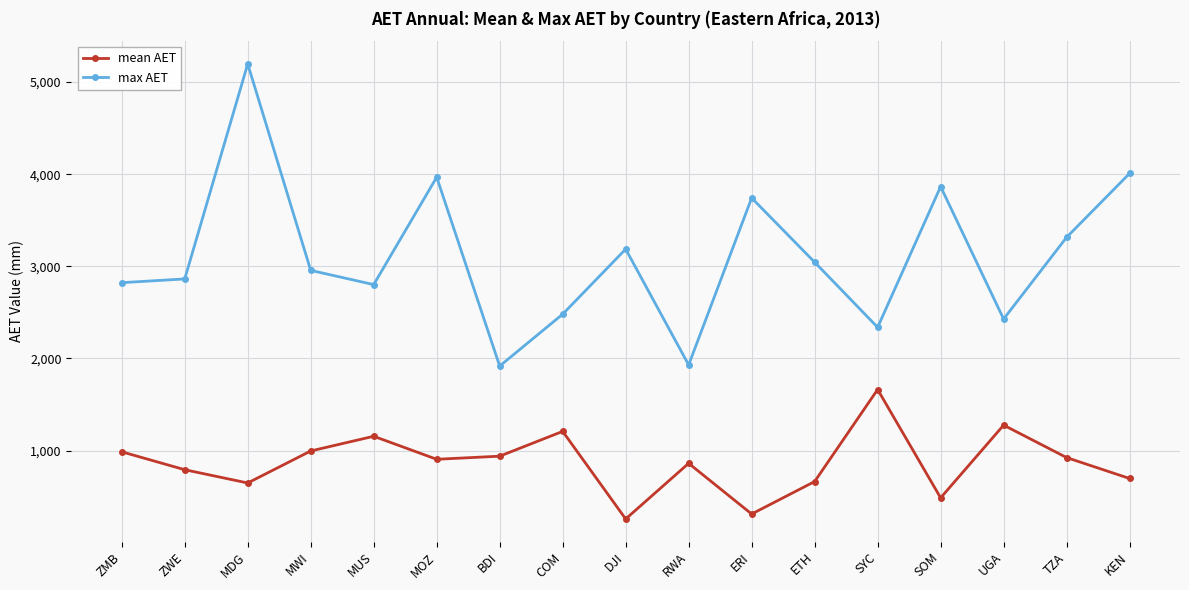

At which category is the sum across all series the highest?

MDG